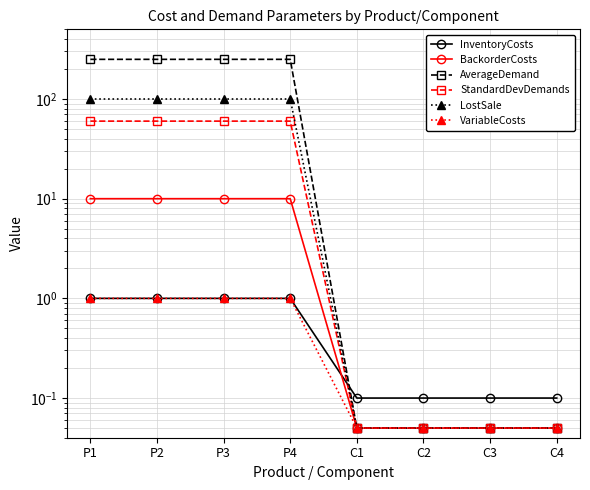

At which label does InventoryCosts reach its peak?

P1